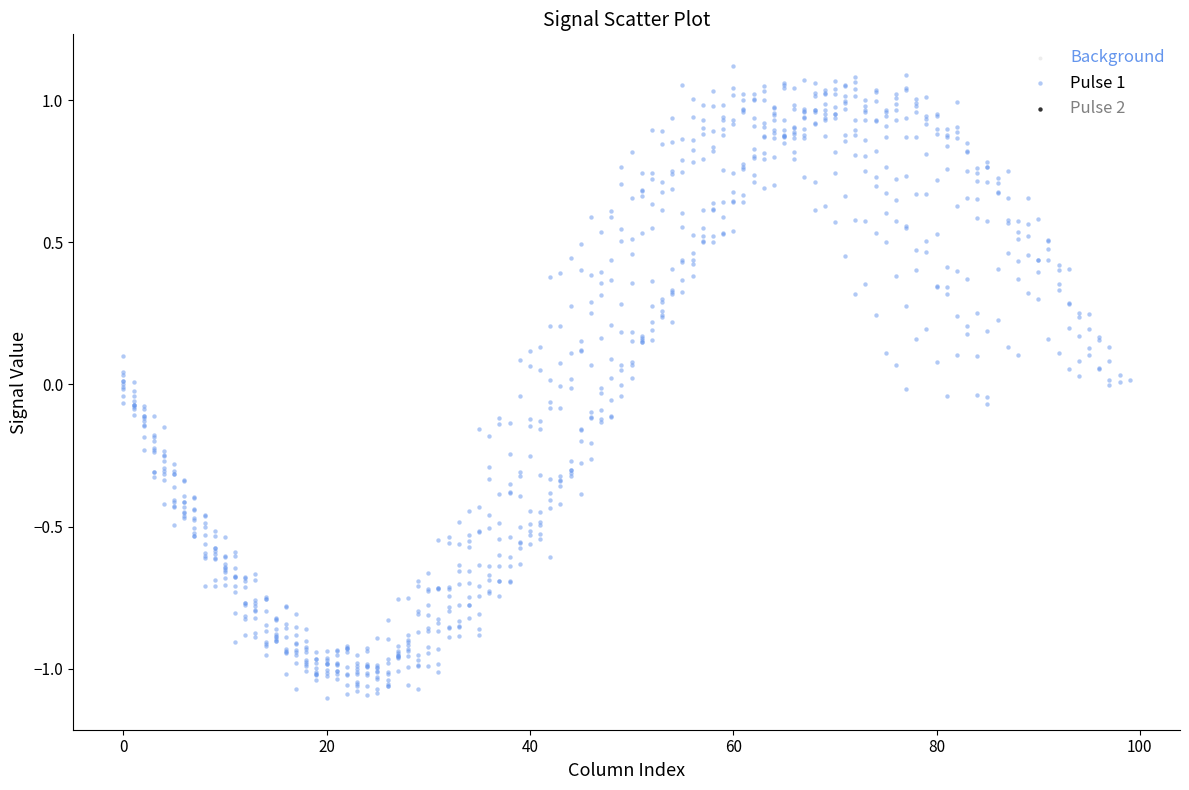

What is the range of Y values (max minus min)?

2.2